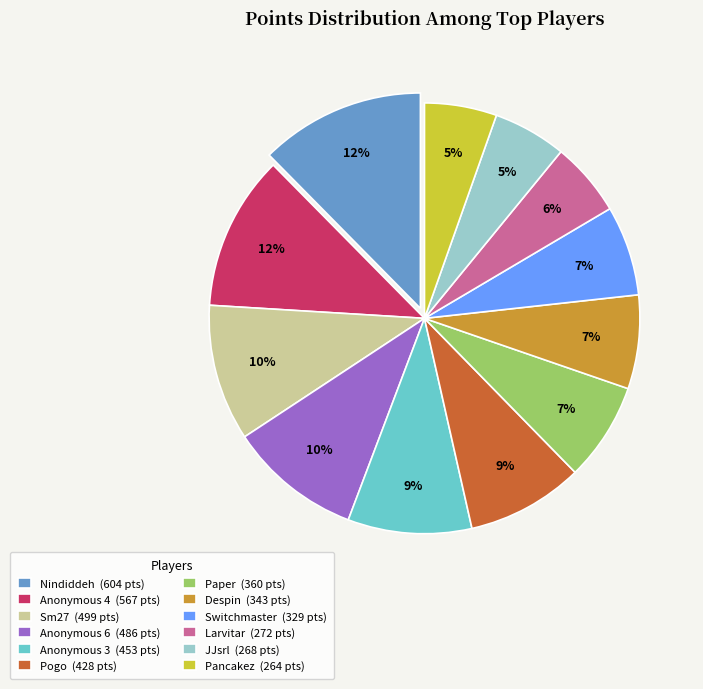

What percentage is the Pogo (428 pts) slice, to the nearest percent?

9%